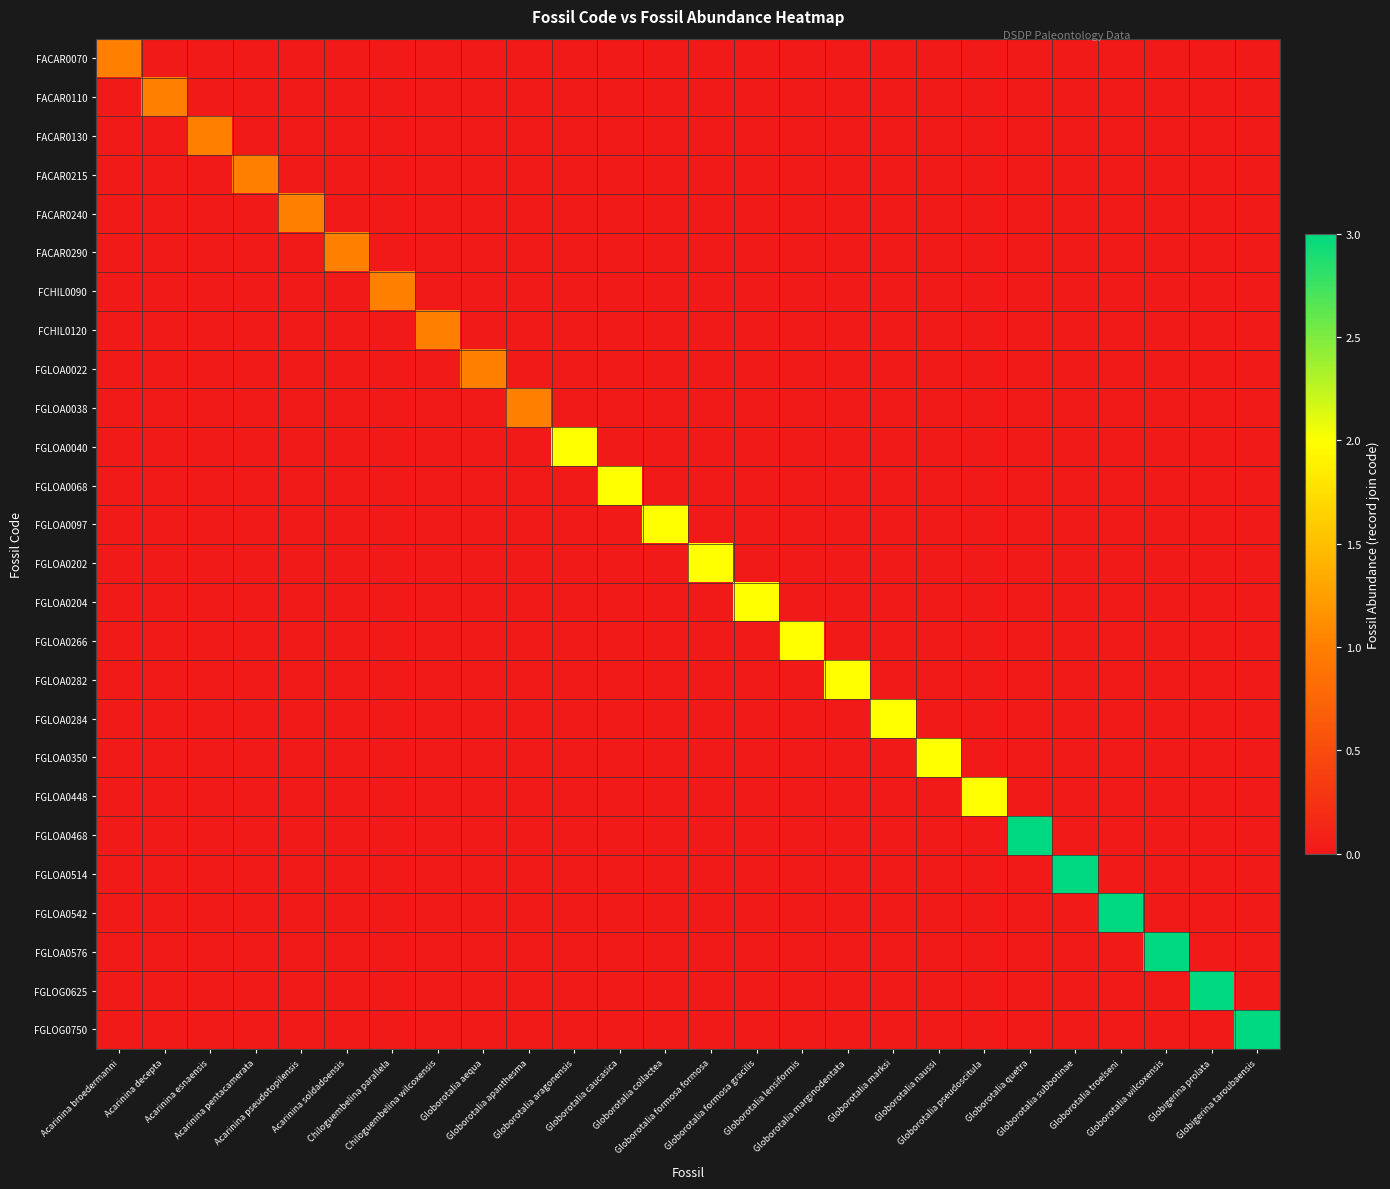

What is the greatest value displayed?

3